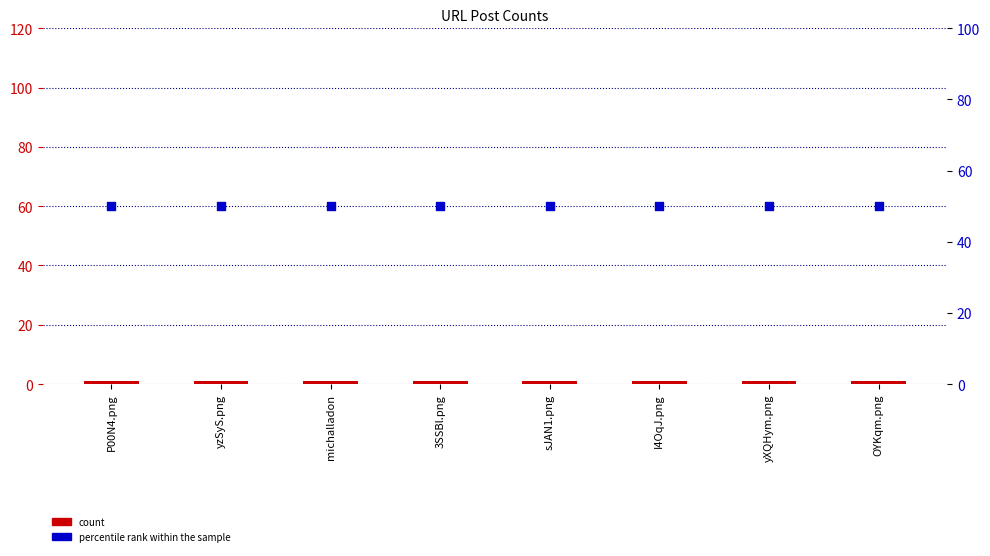

What are all the series names shown in the legend?

count, percentile rank within the sample